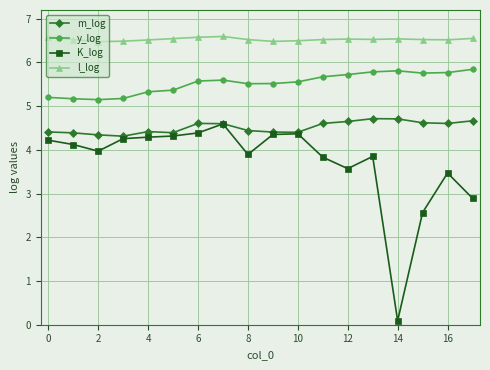

Rank the series by their average value, from lowest to highest.

K_log, m_log, y_log, l_log